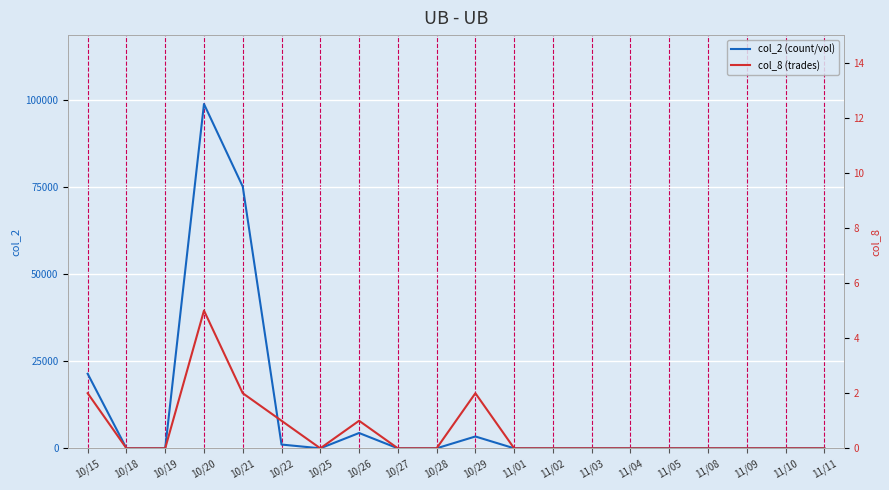

True or false: col_2 (count/vol) and col_8 (trades) intersect in this chart.

False